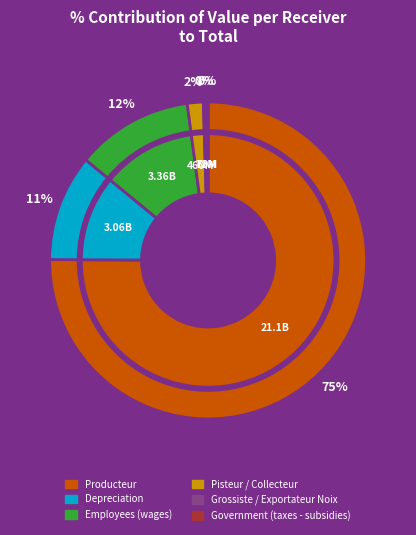

Rank the categories by value from highest to lowest.

Producteur, Employees (wages), Depreciation, Pisteur / Collecteur, Grossiste / Exportateur Noix, Government (taxes - subsidies)